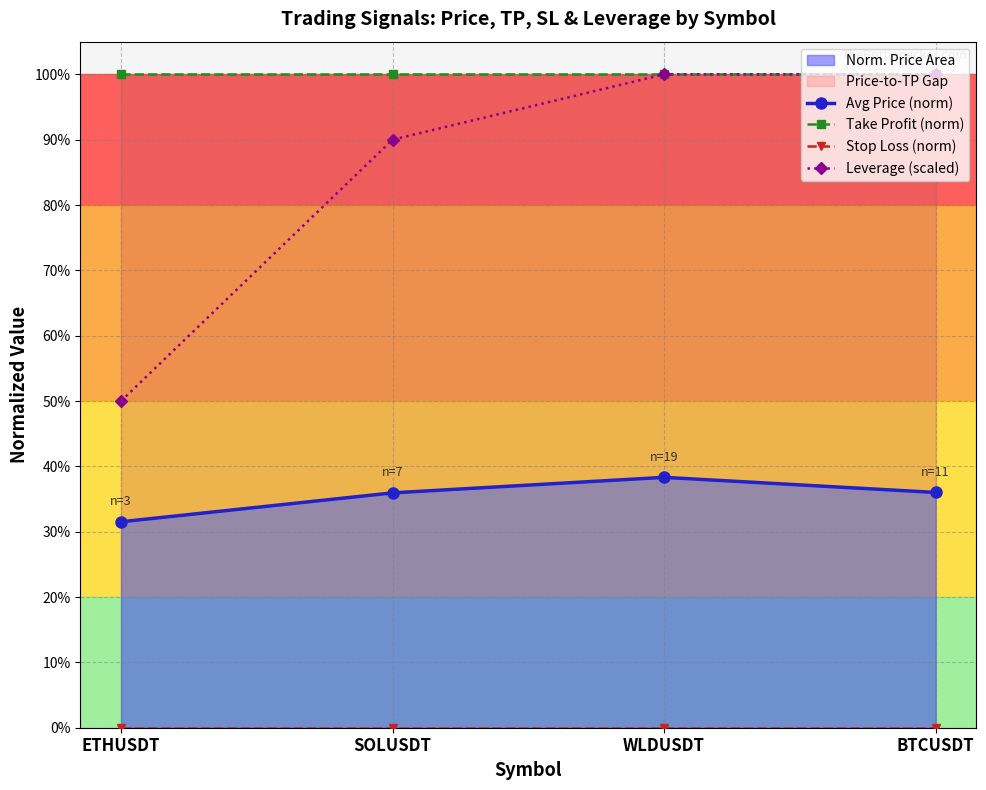

Is it true that Avg Price (norm) equals 0.4 at BTCUSDT?

True